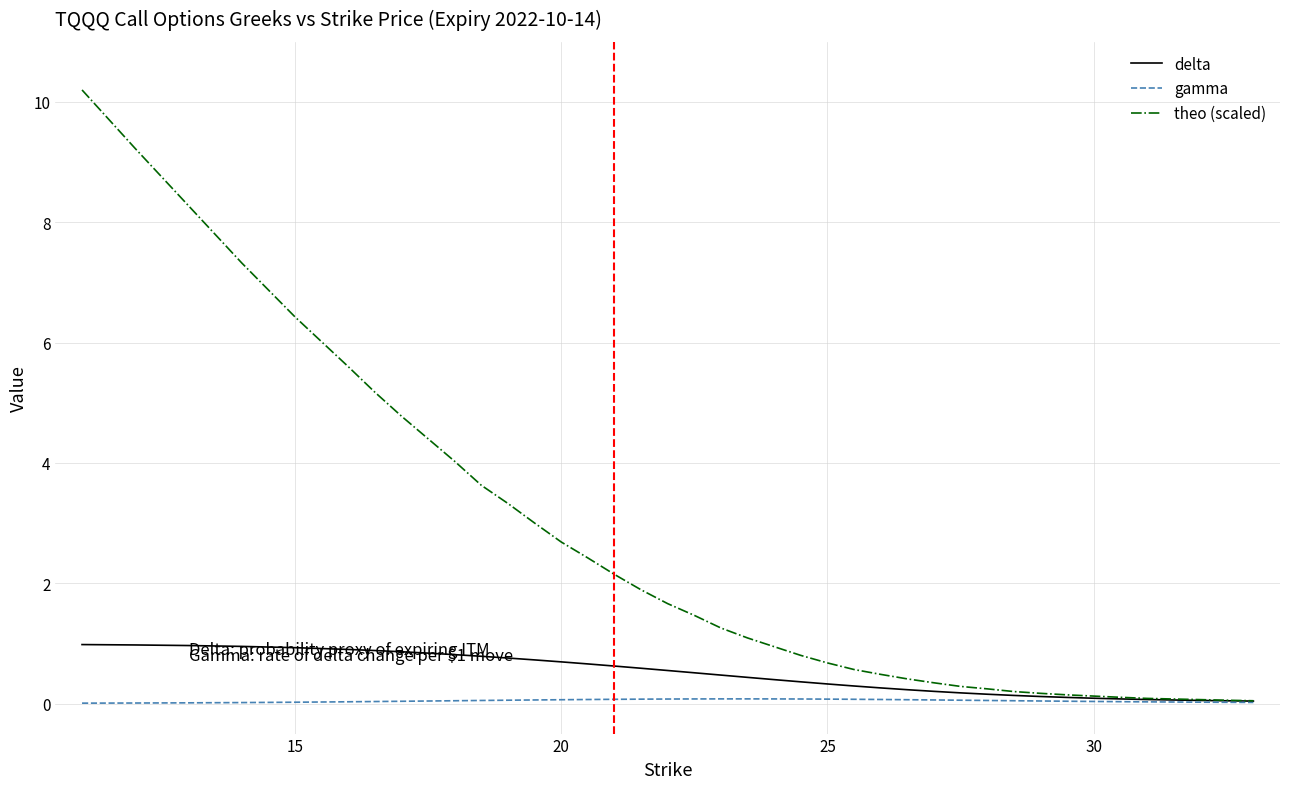

Which series has the largest total across all categories?

theo (scaled)